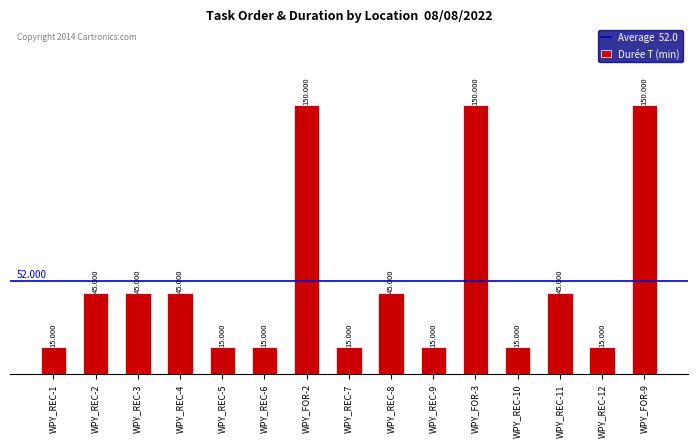

Count the number of data series in this chart.

1